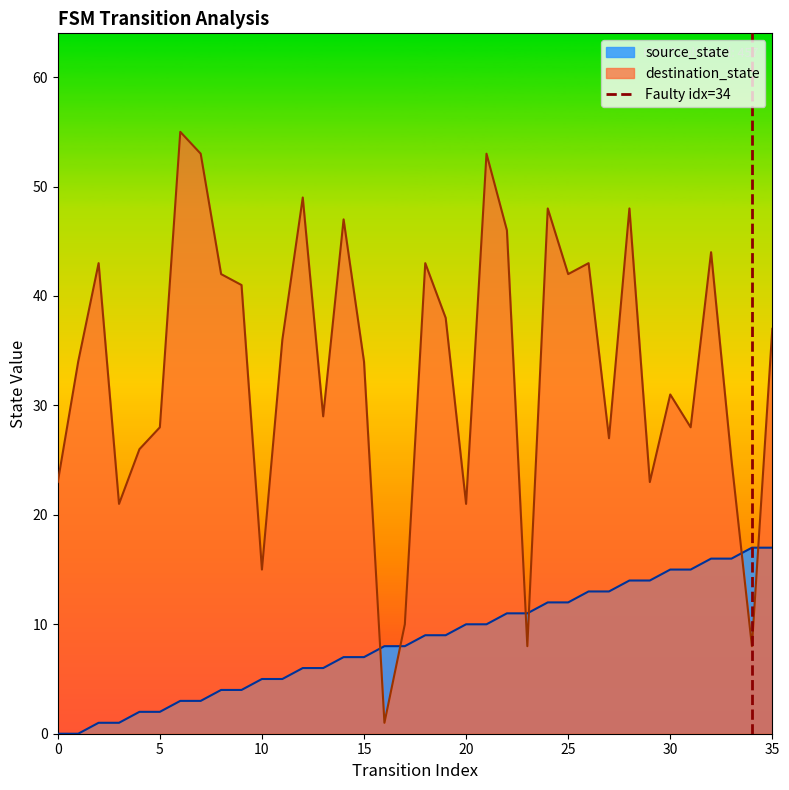

True or false: destination_state and source_state cross at least once.

True